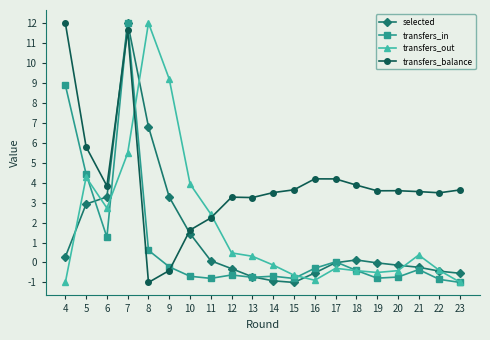

What is the spread (max minus min) of values at 5?

2.9